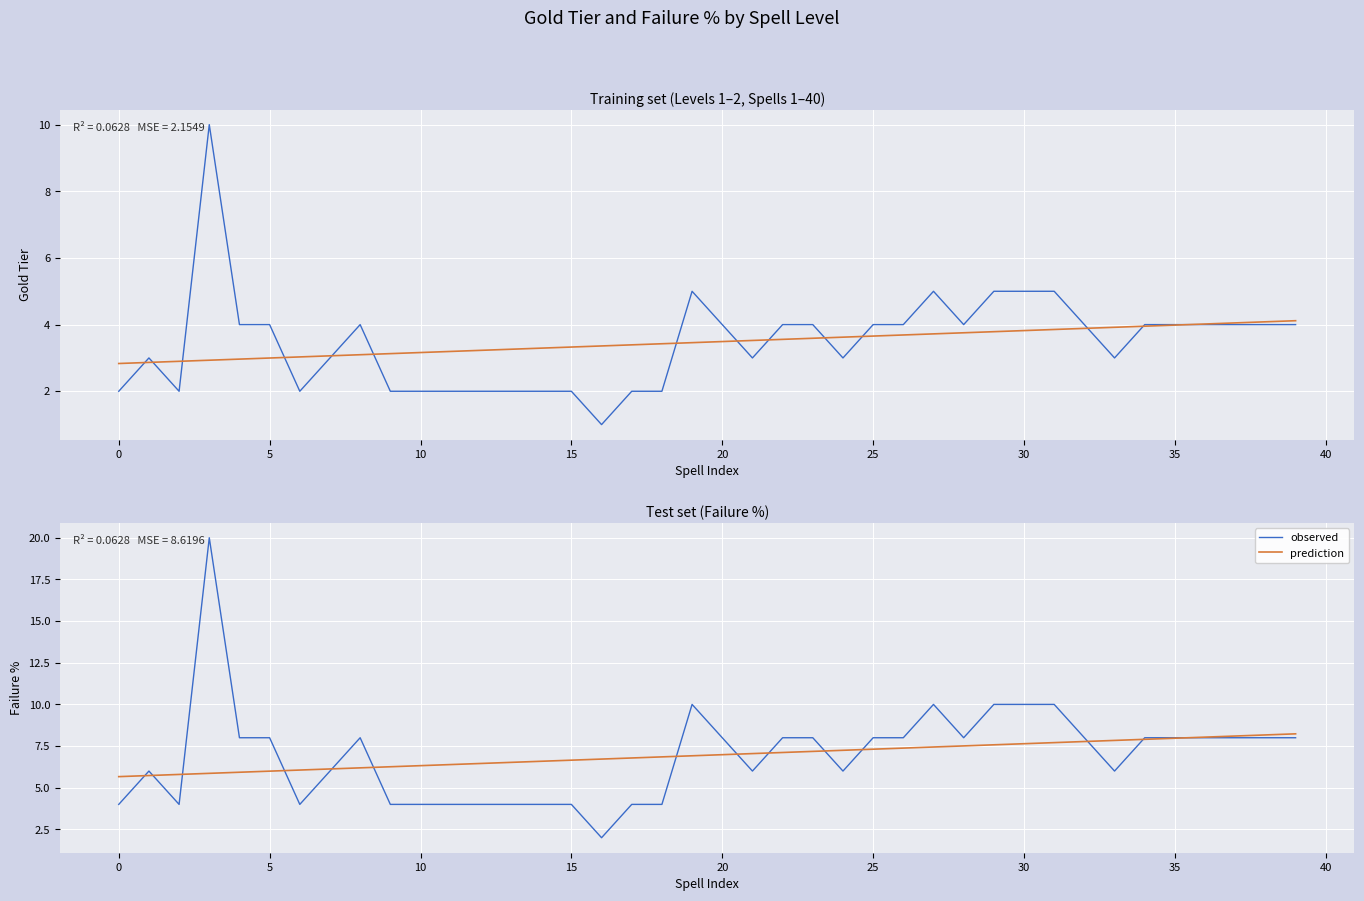

In Gold Tier, how many points are lower than both neighbors (excluding endpoints)?

7